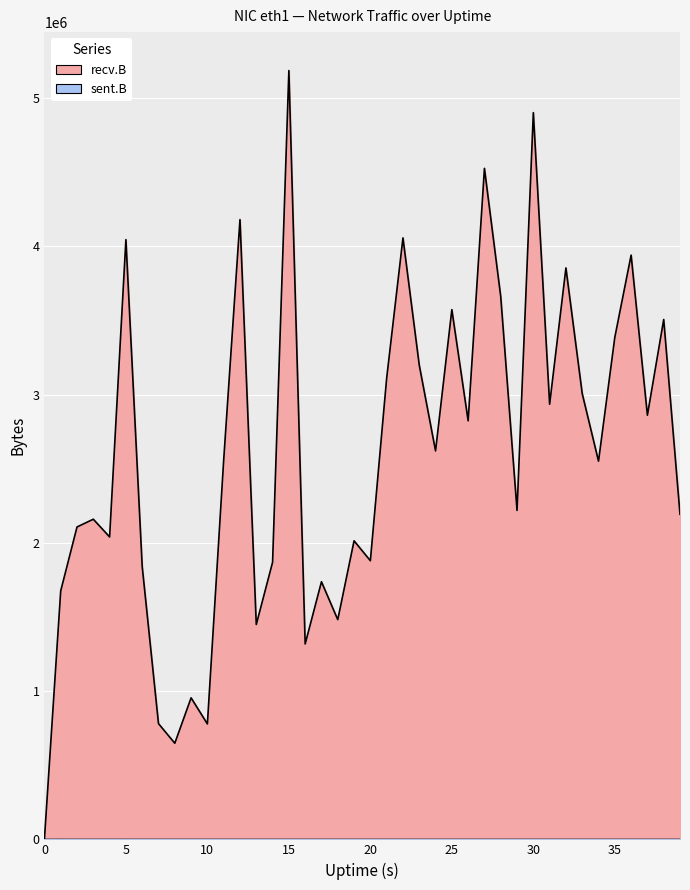

Where is the first local maximum for sent.B?

1